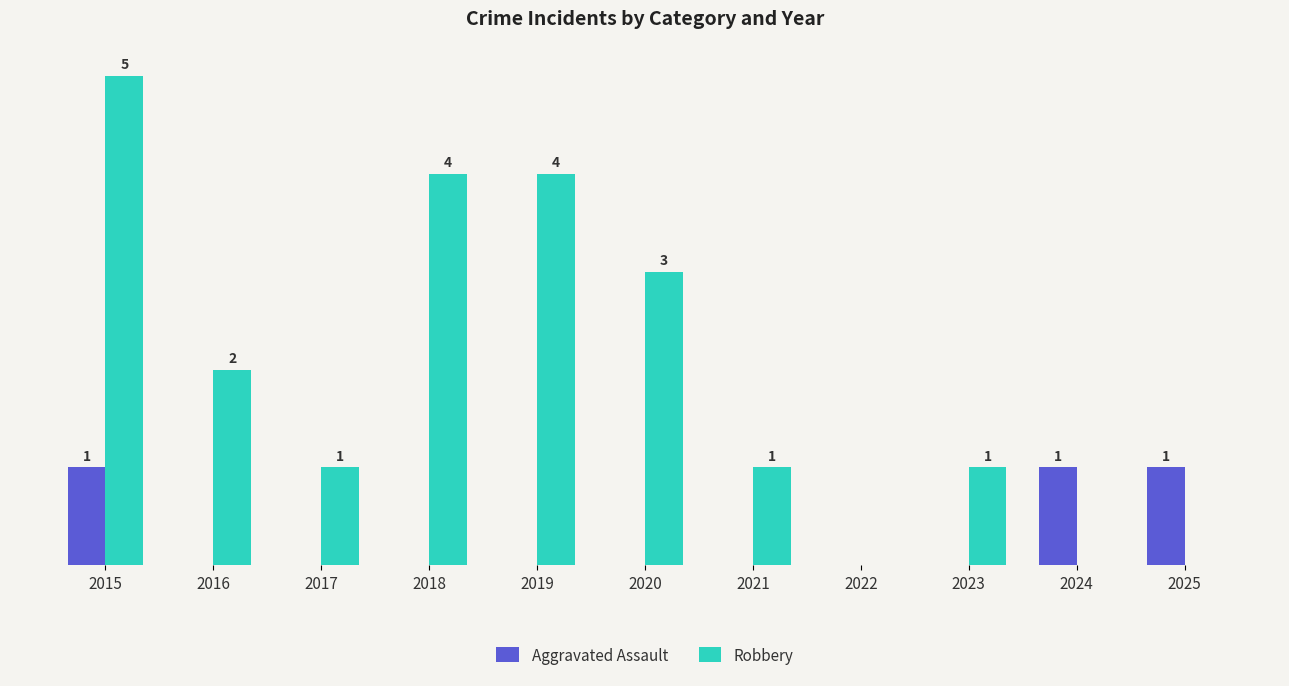

Does the chart contain stacked bars?

No